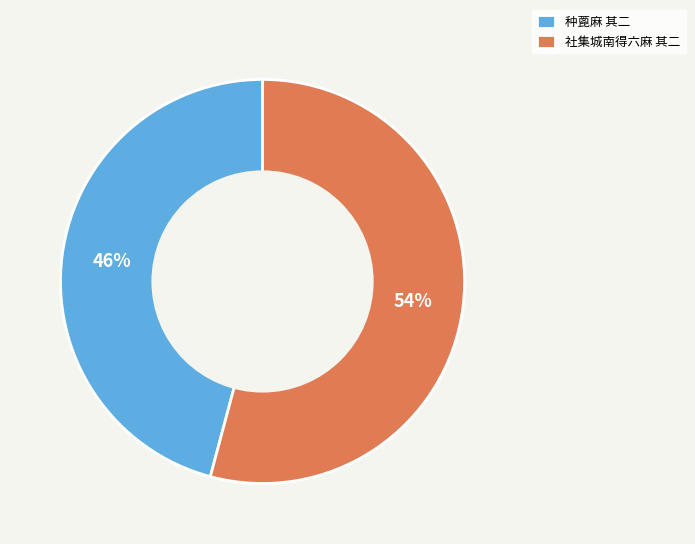

Rank the categories by value from highest to lowest.

社集城南得六麻 其二, 种蓖麻 其二